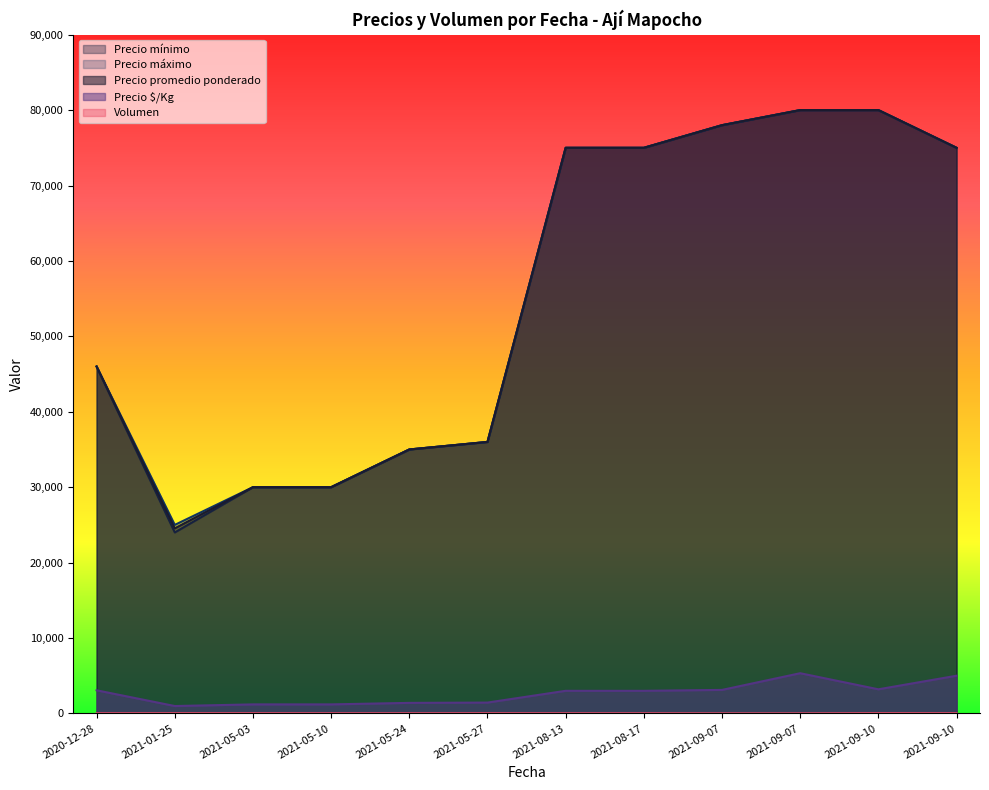

How many categories are shown in the chart?

12